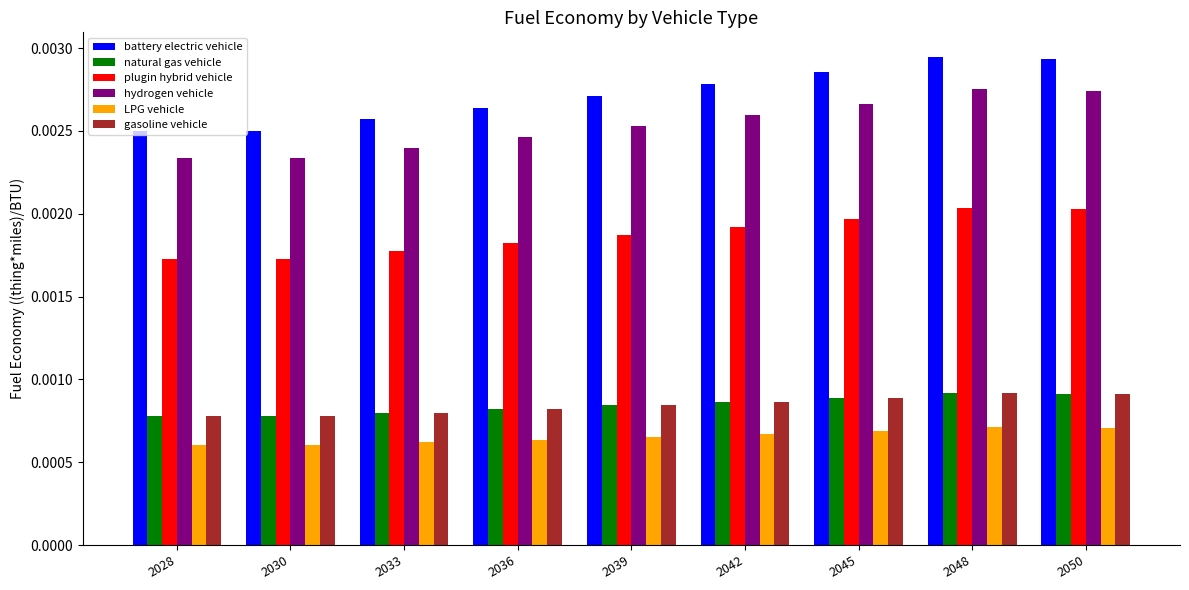

Which series has the widest spread of values?

battery electric vehicle